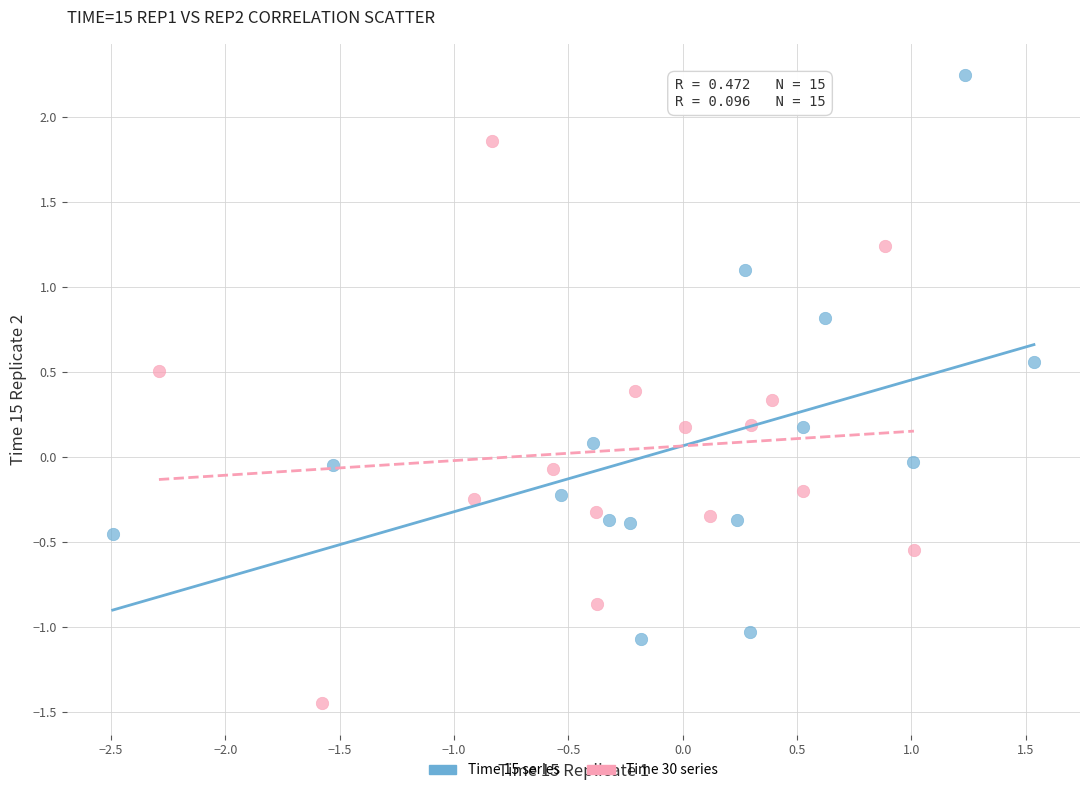

Which series contains the lowest Y value?

Time 30 series